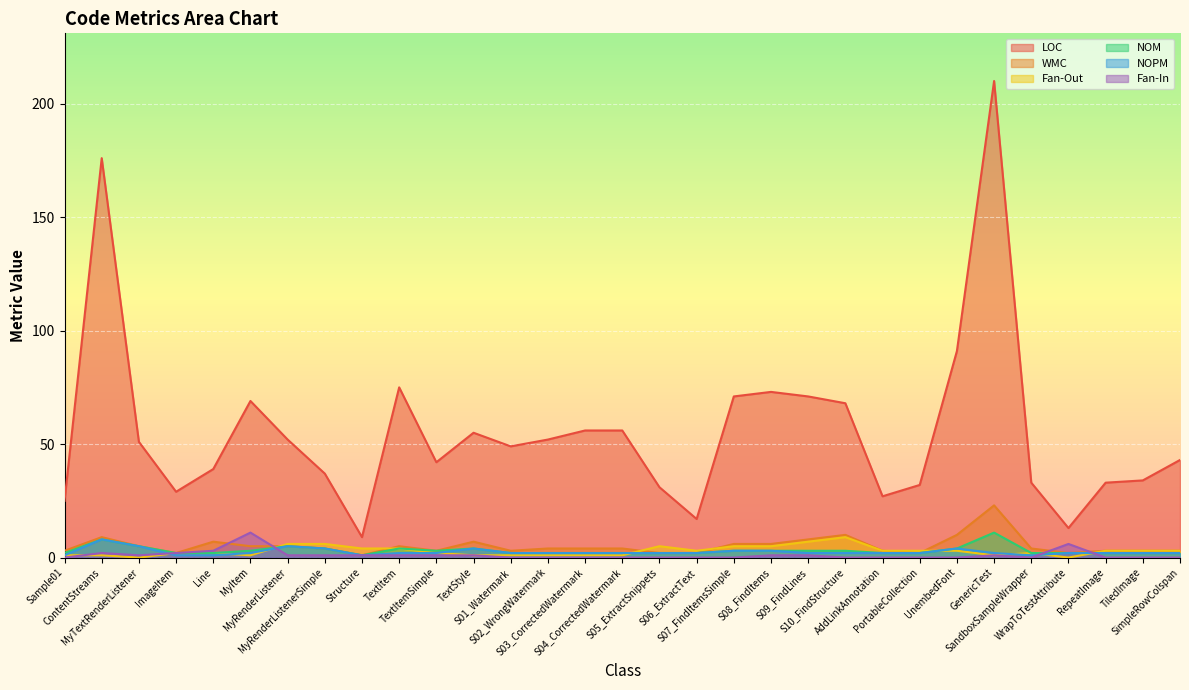

True or false: LOC and Fan-In intersect in this chart.

False